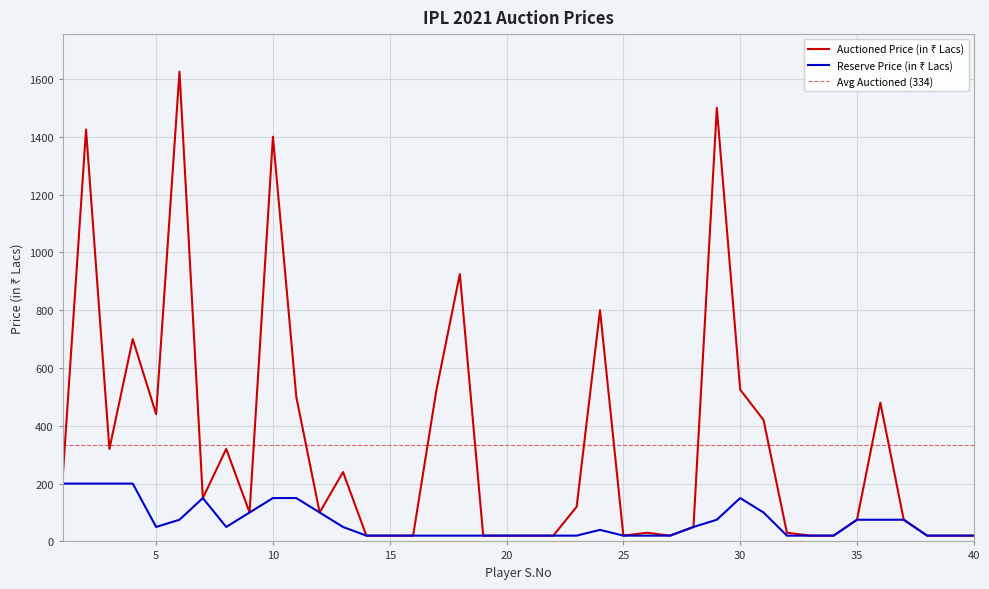

What is the sum of all Reserve Price (in Lacs) values?

2695